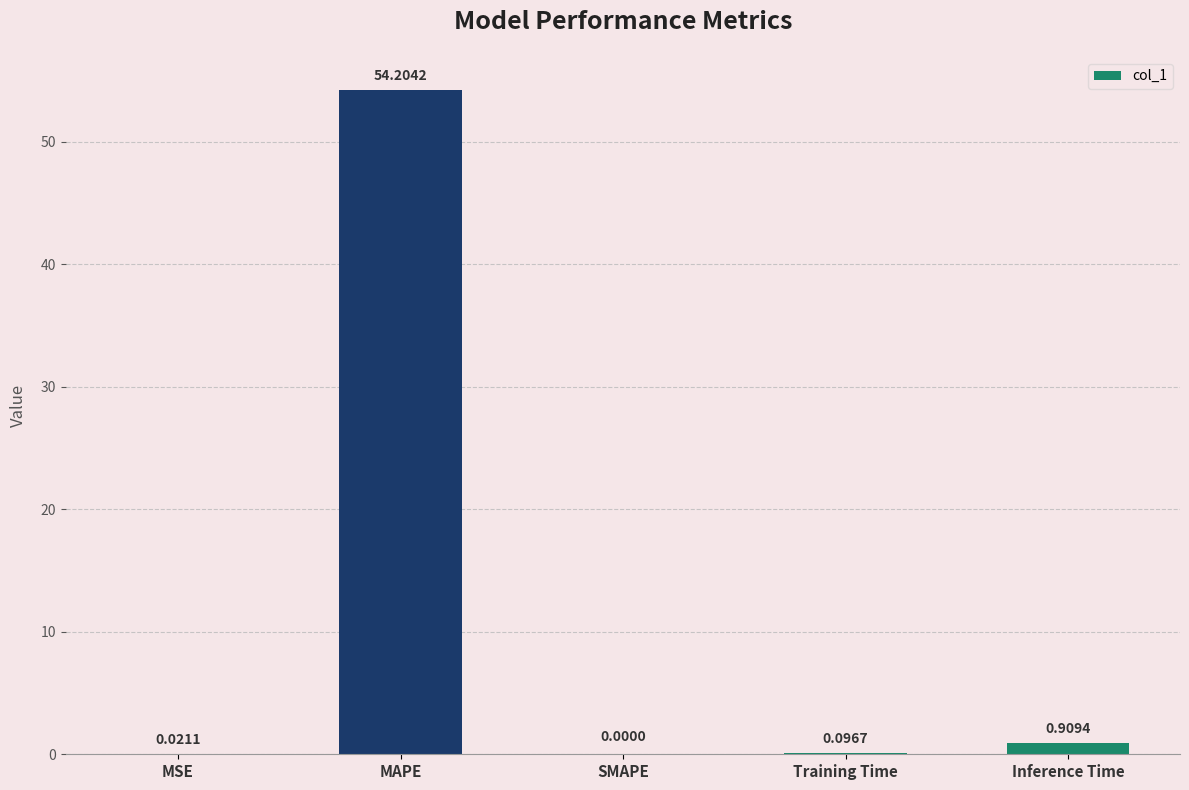

What is the sum of all values?

55.2